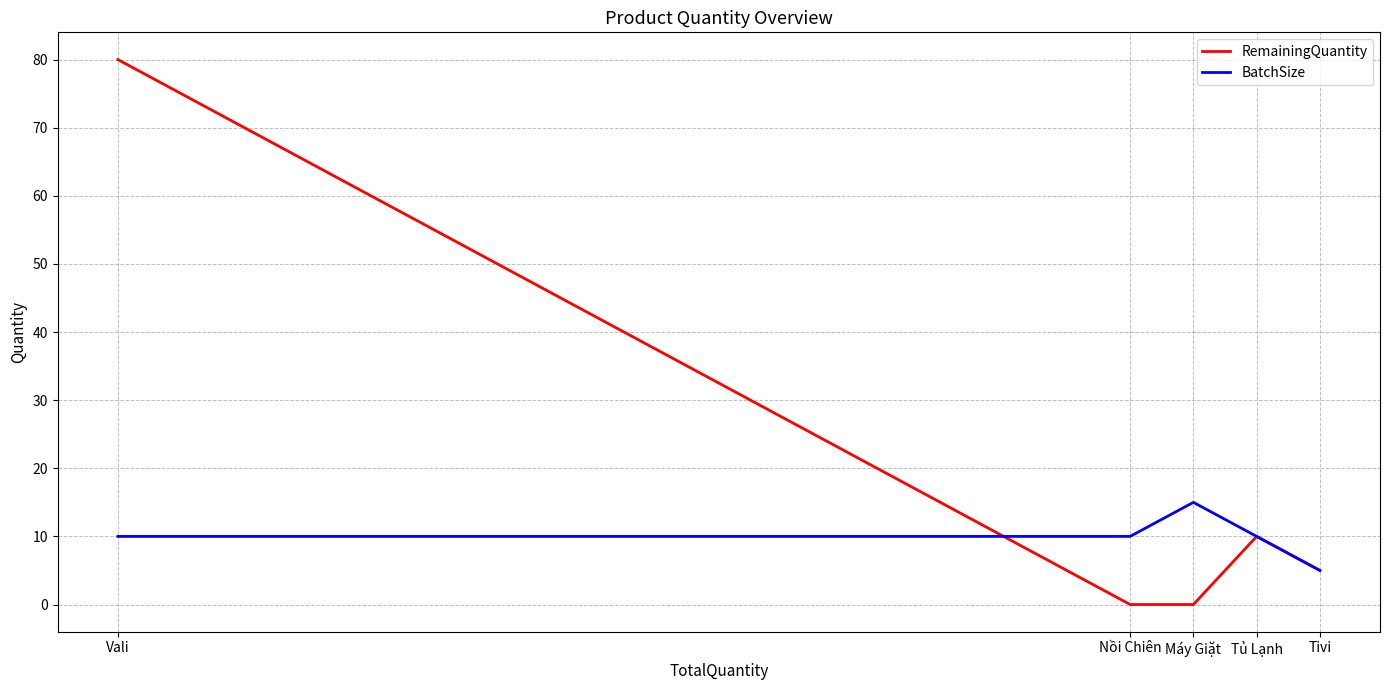

True or false: BatchSize has a value of 5 at Tivi.

True